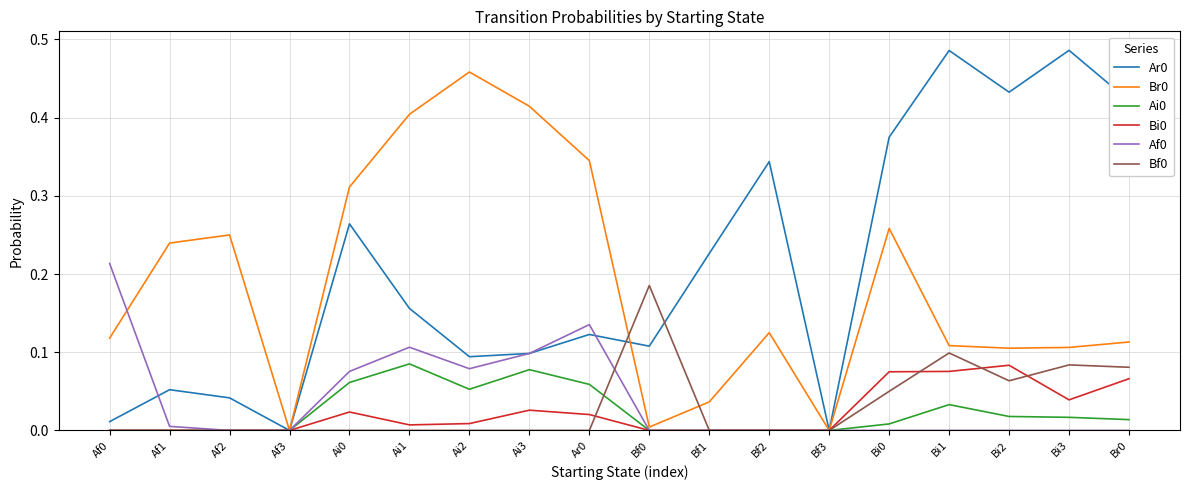

The value of Ar0 at Bi0 is 0.4. True or false?

True